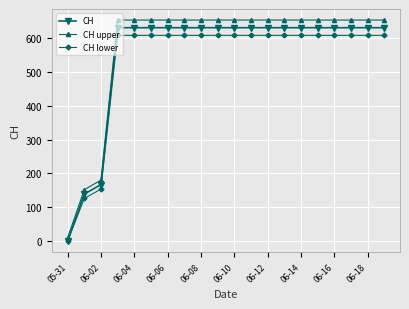

What is the value of the CH point at the 9th from the left?

631.0